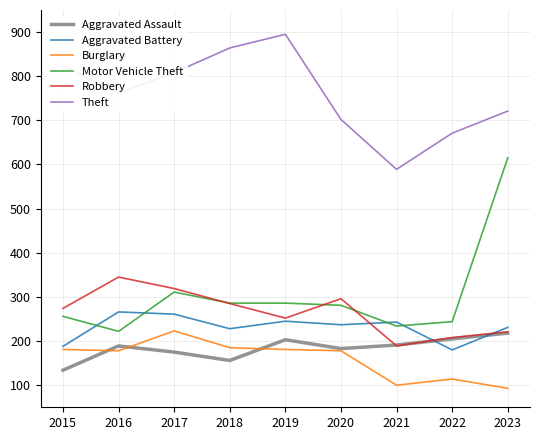

Count the number of categories in the chart.

9